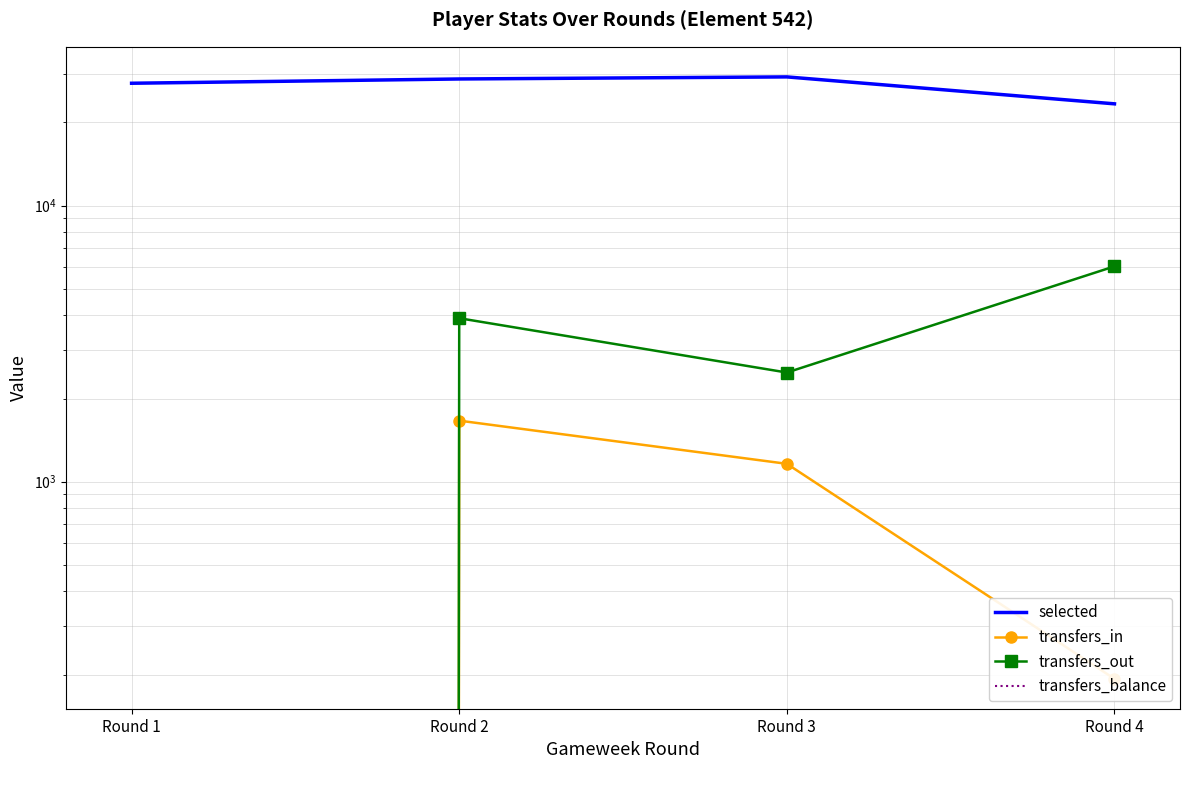

Which series changed the most between Round 2 and Round 4?

selected